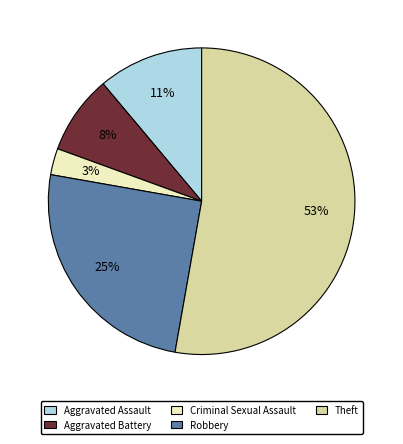

To the nearest percent, what is the difference between the largest and smallest slice percentages?

50%